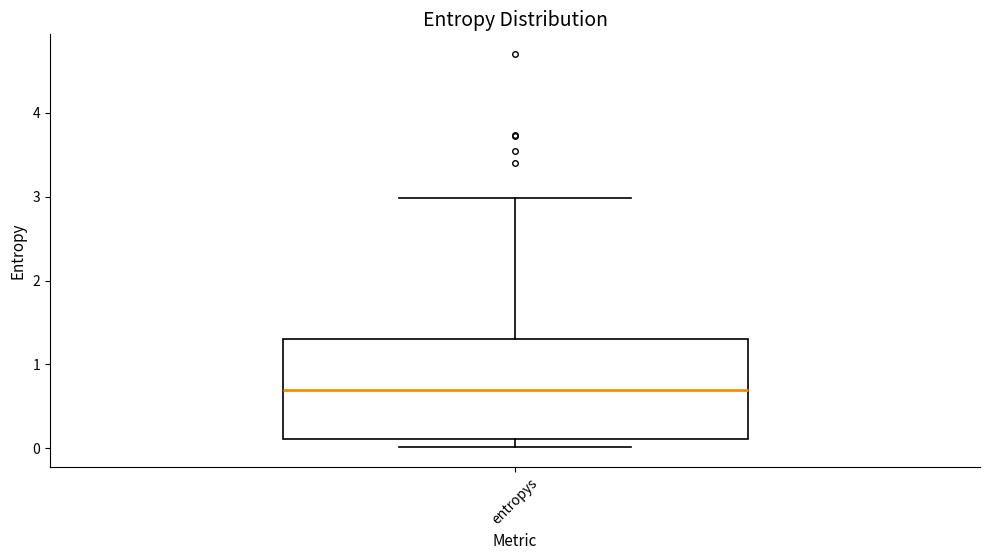

Read this box plot against the y-axis: the position of the median line, the range covered by the box, and the ends of both whiskers. The values are not printed on the chart, so give them approximately, as read against the axis.

median 0.7, box 0.1 to 1.3, whiskers 0.0 to 3.0